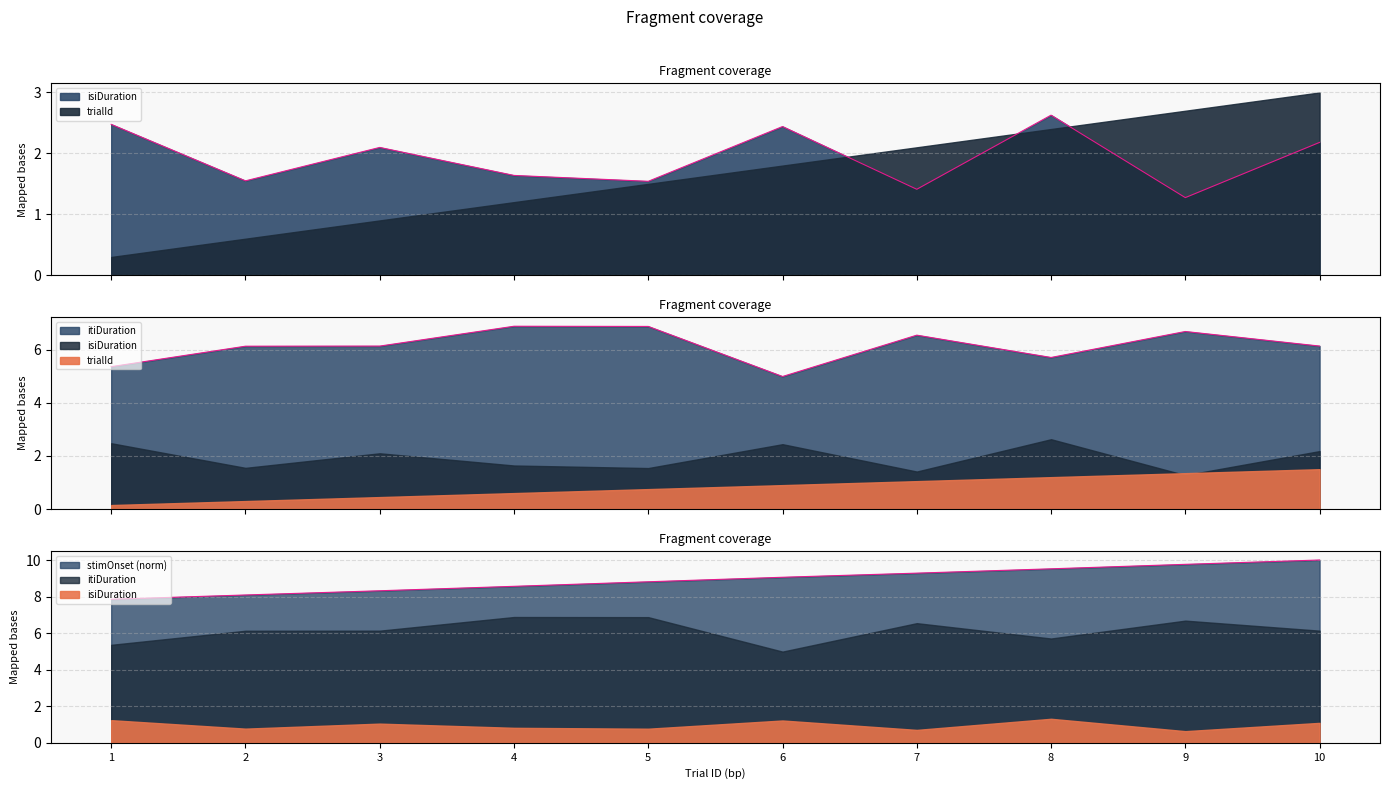

What is the difference between the maximum and minimum values in the isiDuration series?

1.4